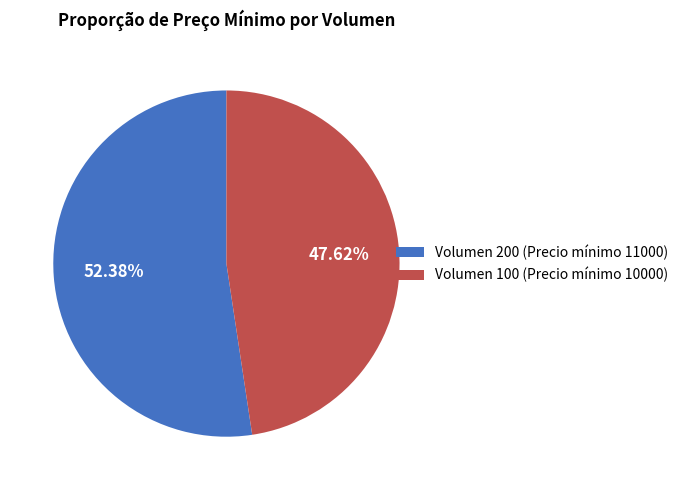

To the nearest percent, what is the difference between the largest and smallest slice percentages?

5%